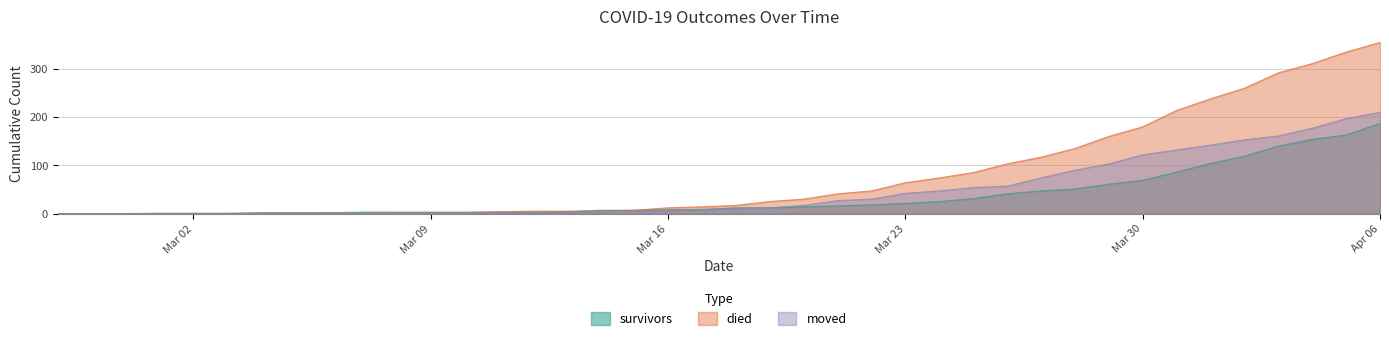

What are all the series names shown in the legend?

survivors, died, moved